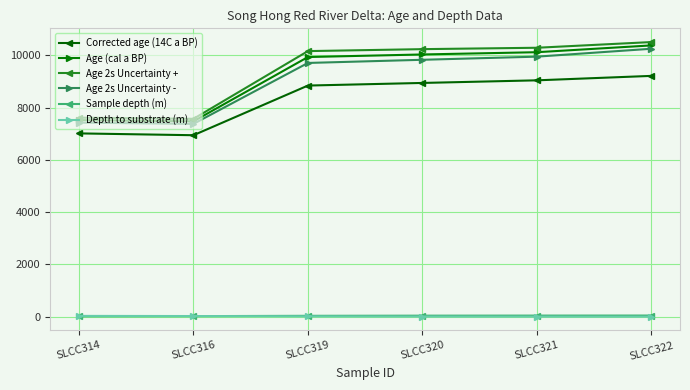

At which label is Corrected age (14C a BP) closest to 8075?

SLCC319